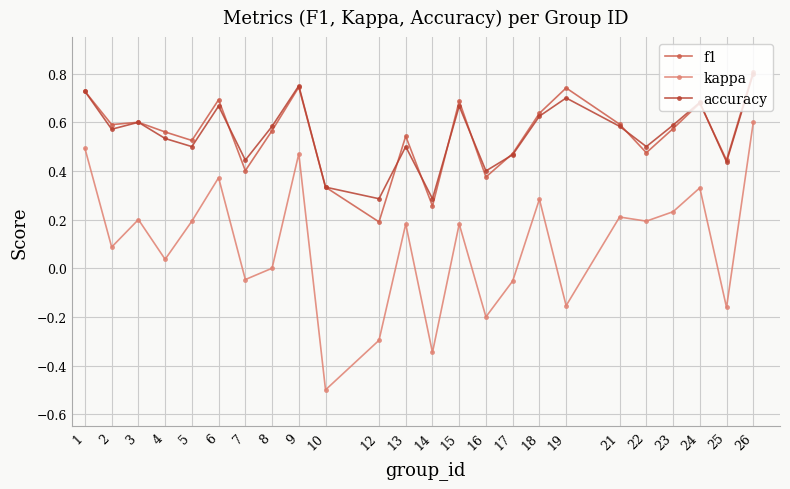

The value of accuracy at 9 is 0.8. True or false?

True